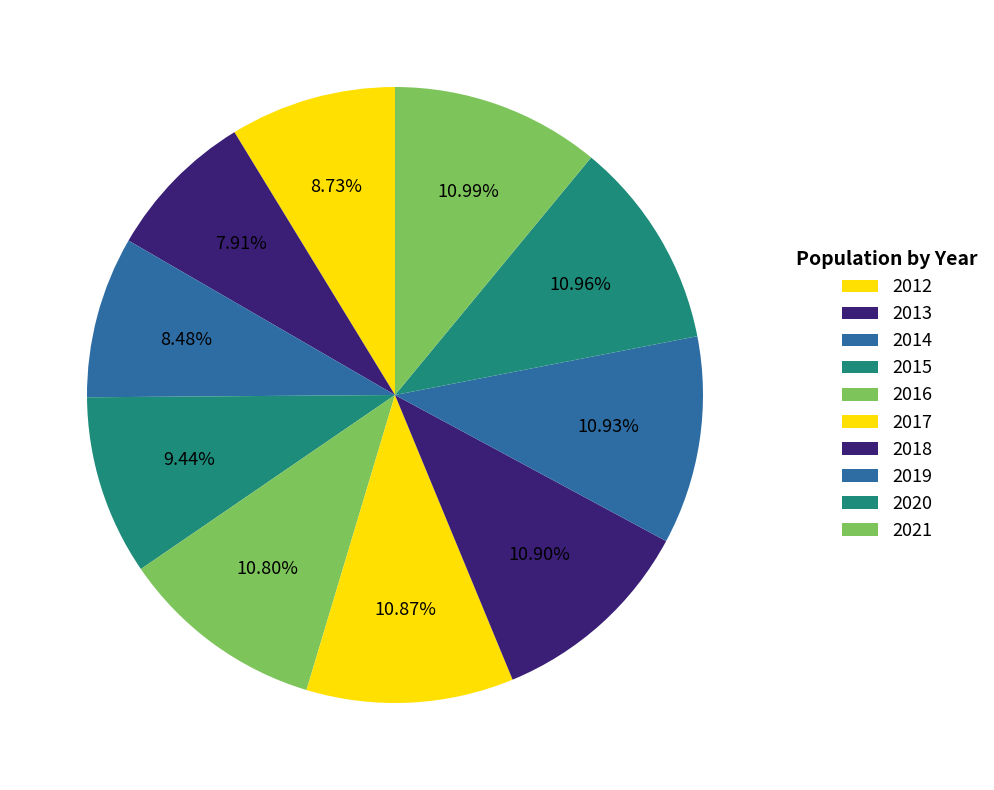

What is the total percentage of 2021 and 2012?

19.7%